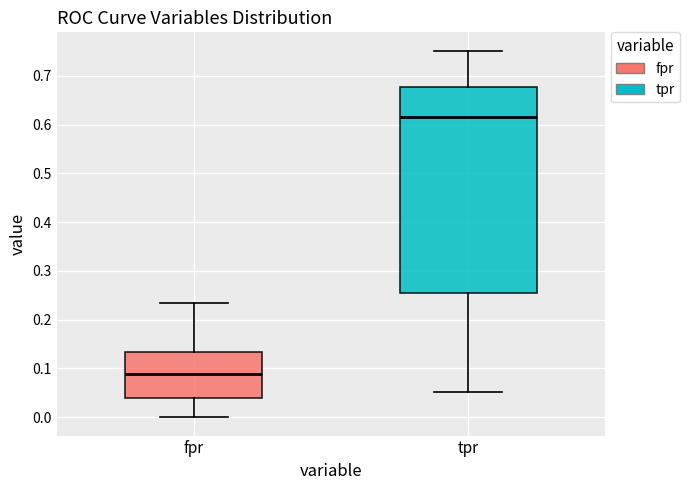

Where does the median line of the box for fpr sit on the y-axis? The values are not printed on the chart, so give them approximately, as read against the axis.

0.09